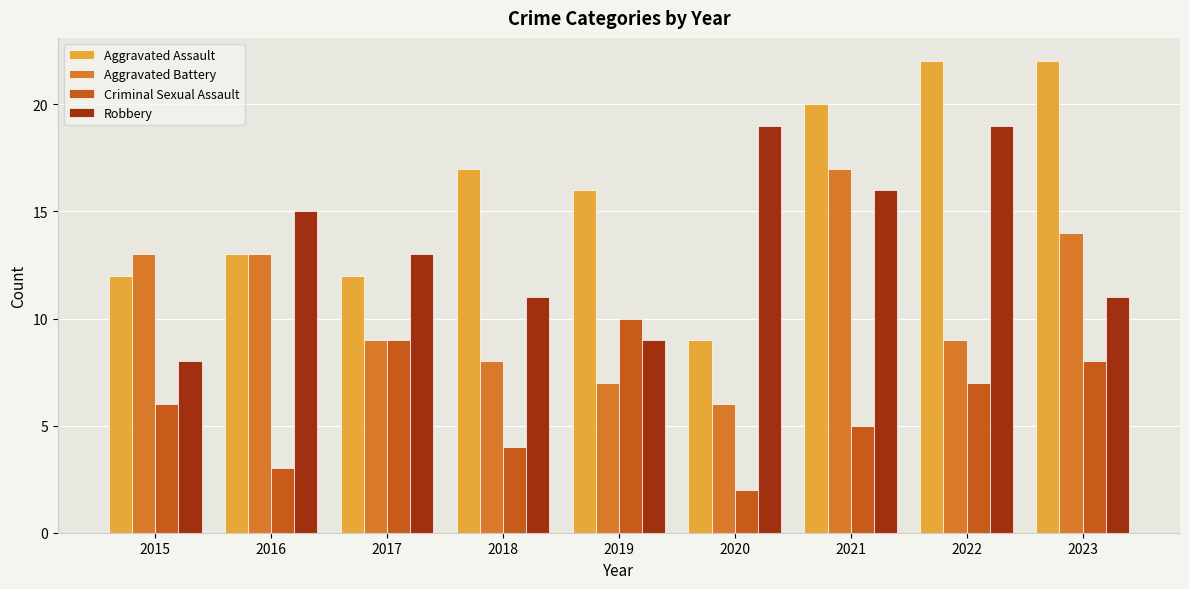

True or false: Aggravated Battery has a value of 25 at 2021.

False